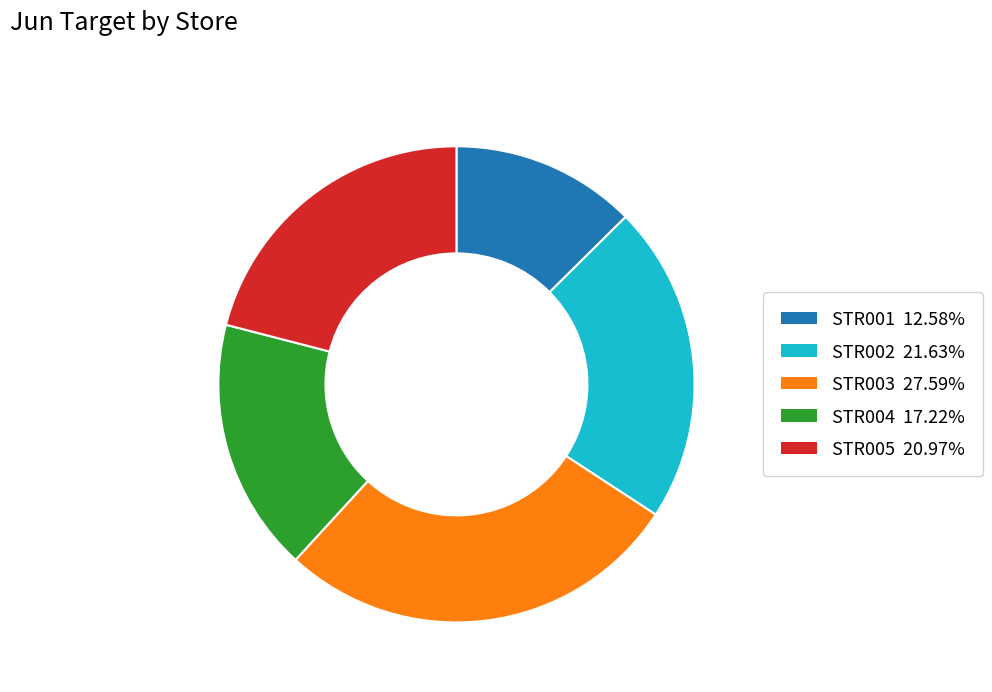

What is the smallest slice in the pie chart?

STR001